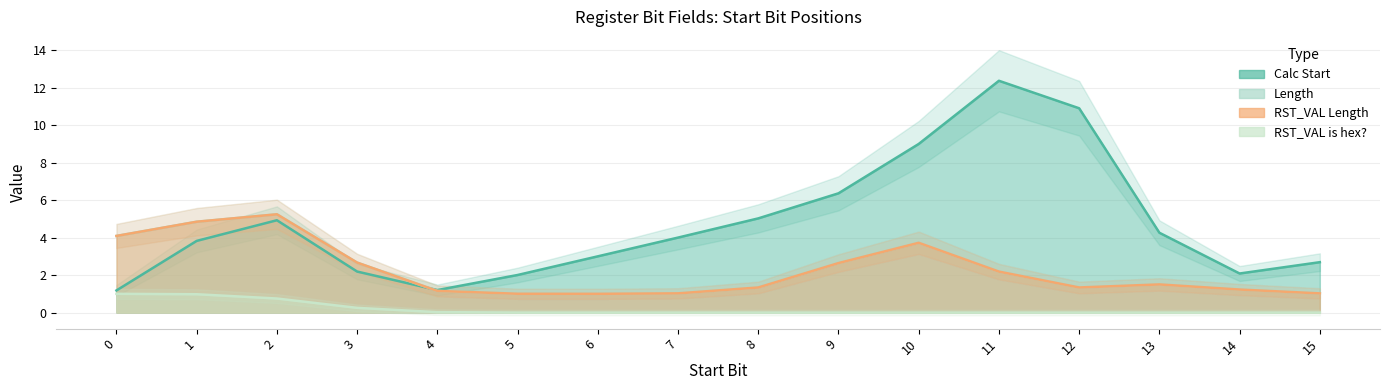

What are all the series names shown in the legend?

Calc Start, Length, RST_VAL Length, RST_VAL is hex?